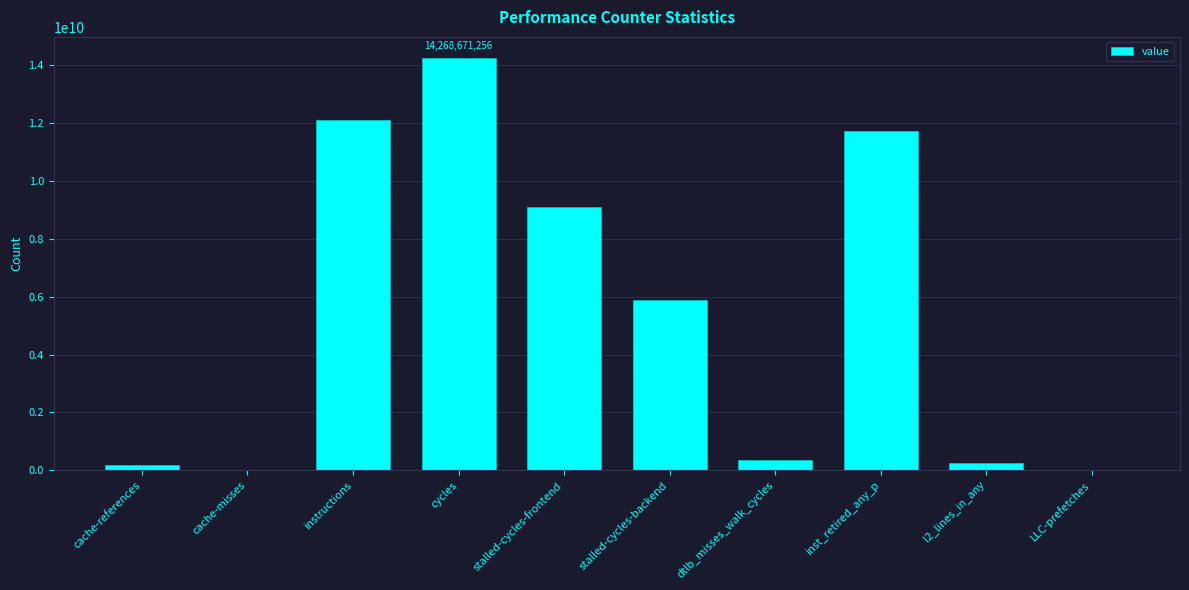

Count the number of categories in the chart.

10